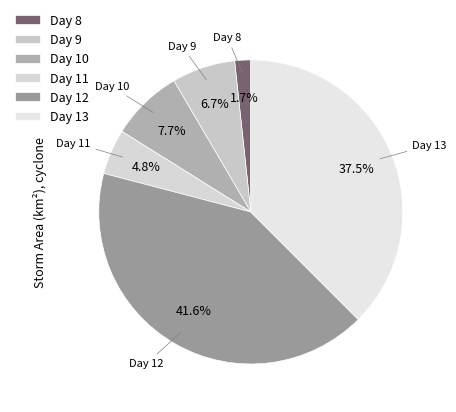

Which has a higher value, Day 13 or Day 11?

Day 13